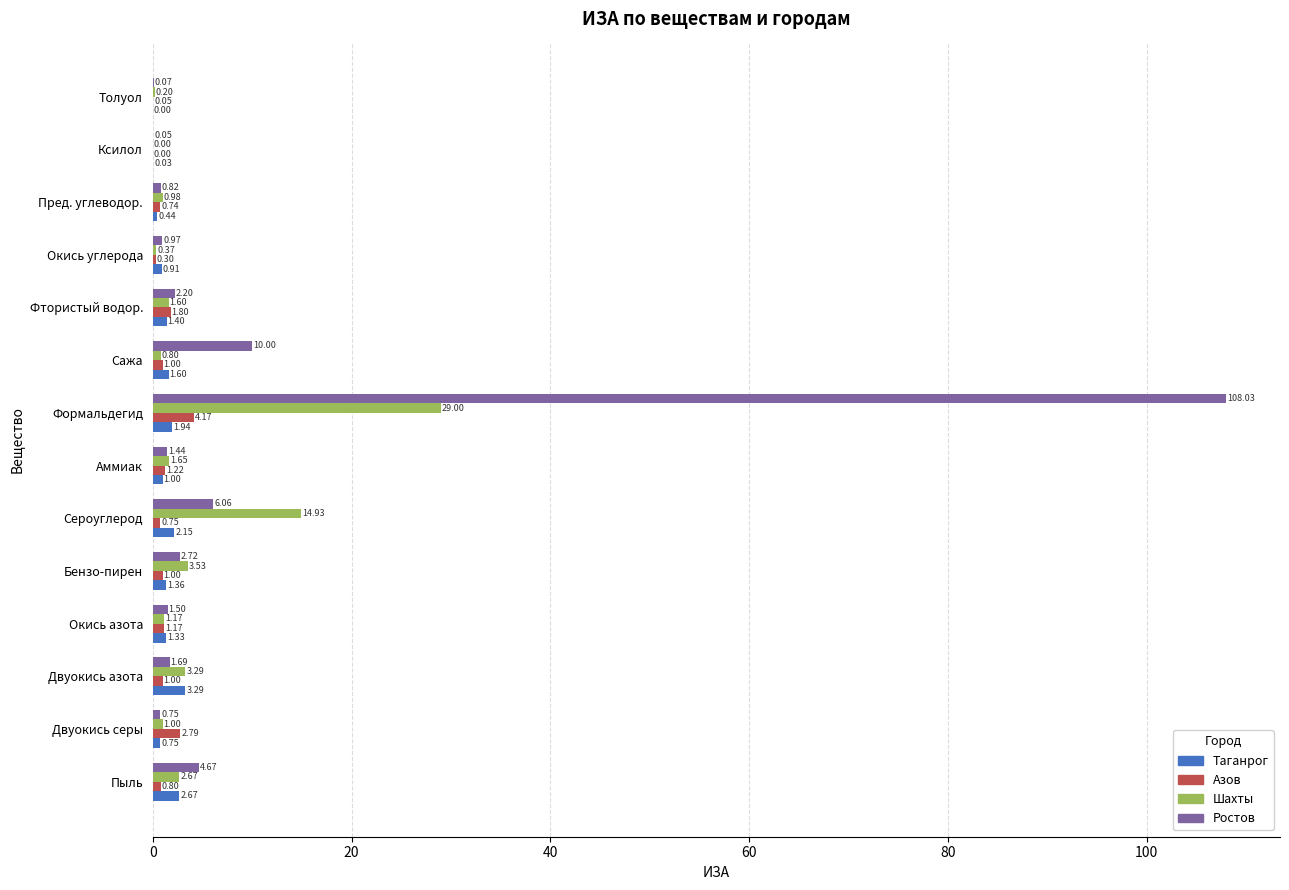

What is the sum of the Ростов values at Толуол and Двуокись серы?

0.8